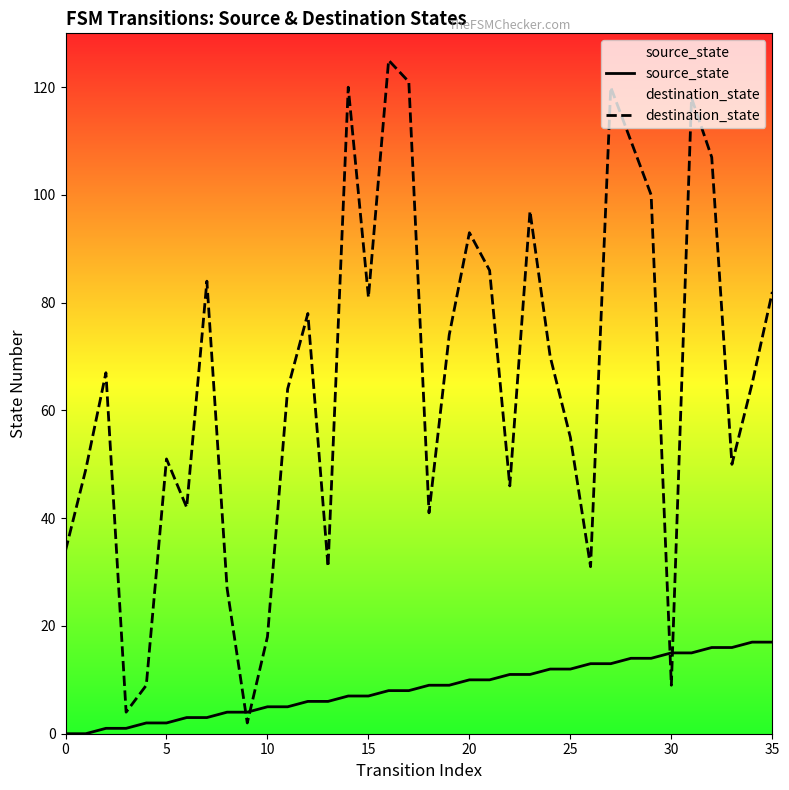

Which series has the largest total across all categories?

destination_state